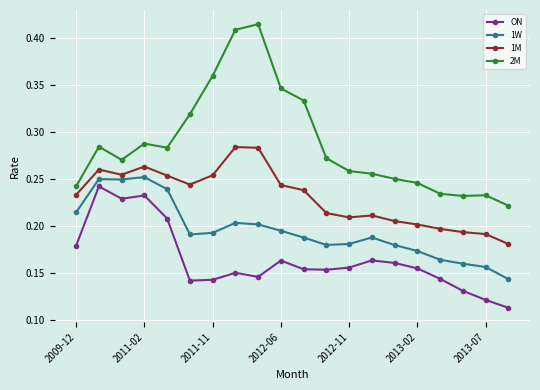

What is the sum of all ON values?

3.3